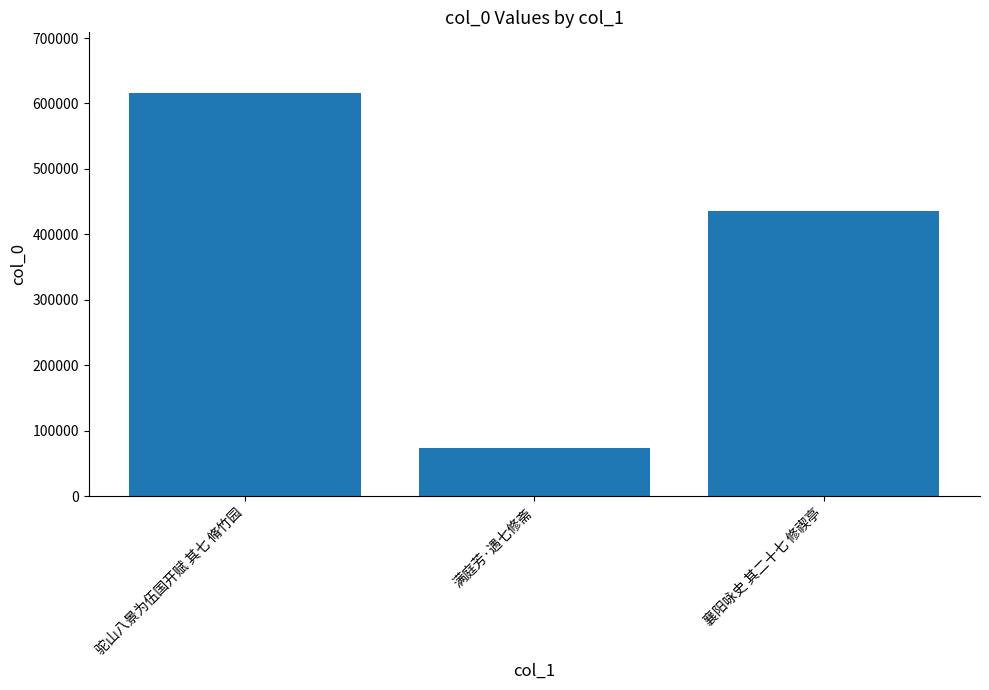

What value does the data have at 满庭芳·遇七修斋, to the nearest 50?

73150